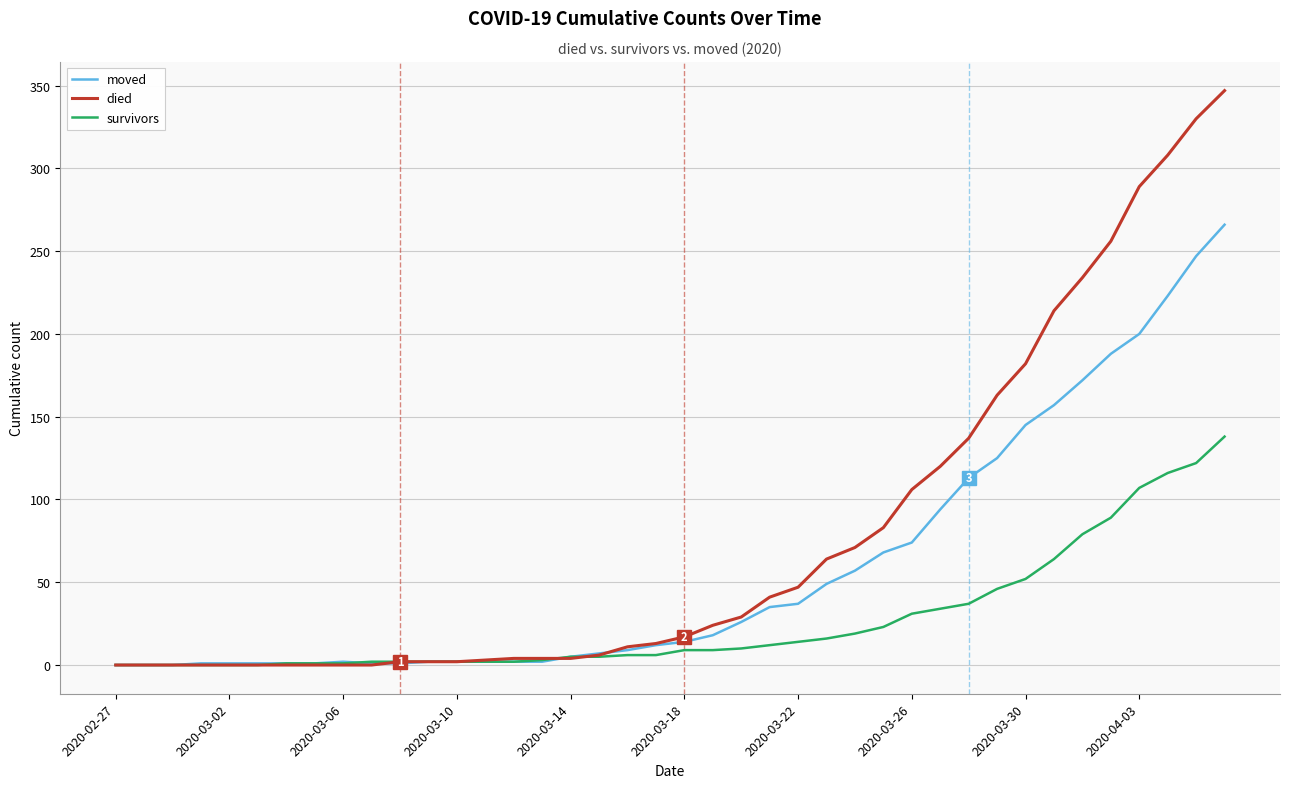

At how many categories does at least one series exceed 305?

3